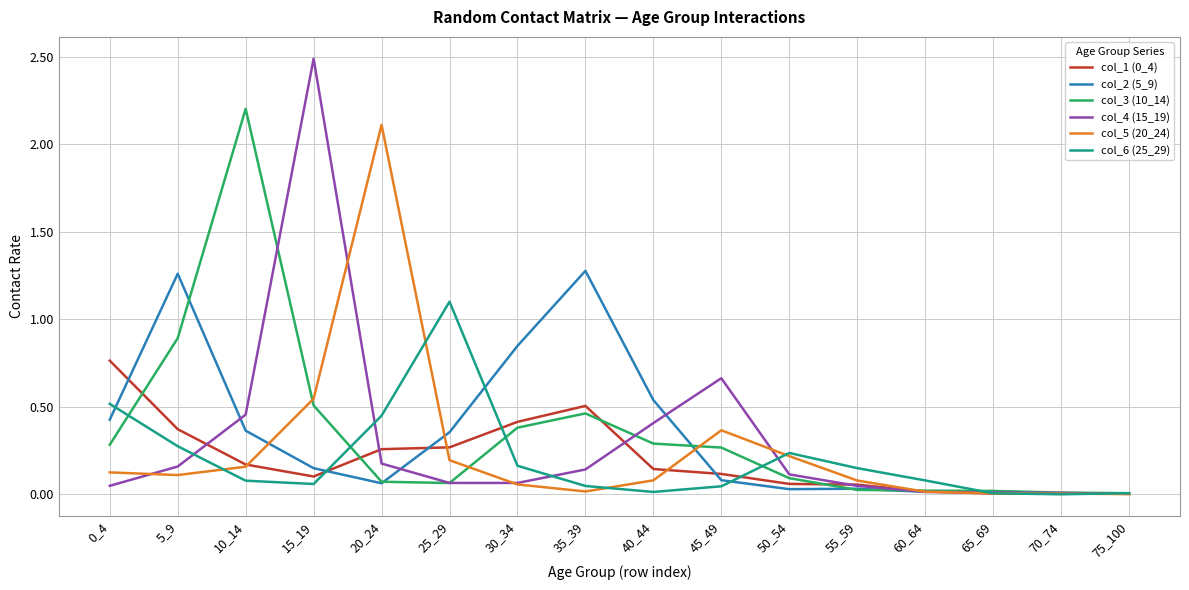

How many lines are shown in the chart?

6